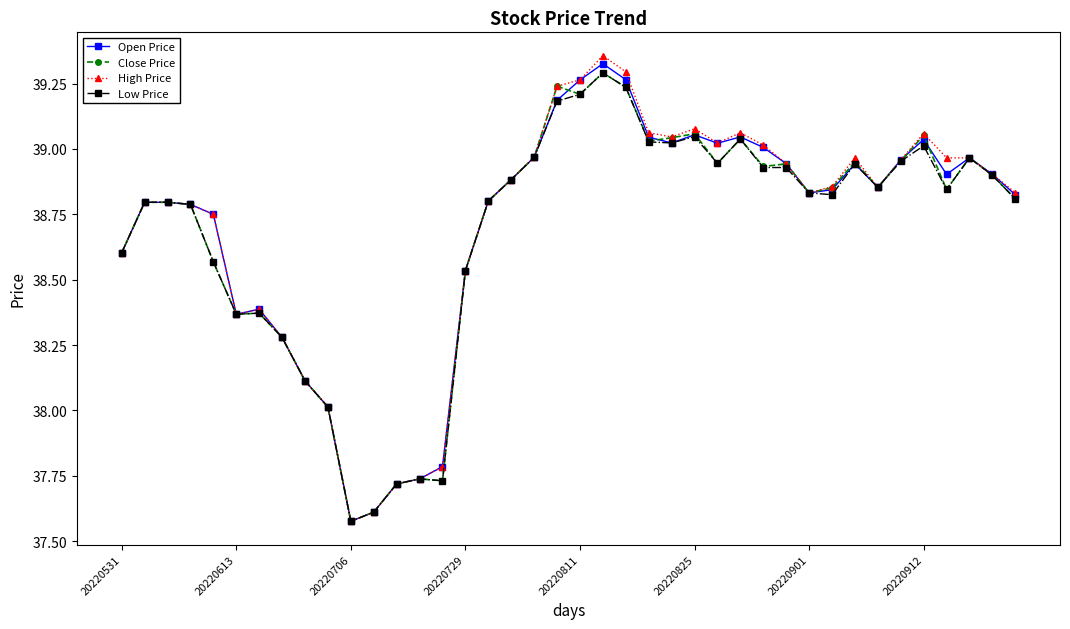

How many lines are shown in the chart?

4